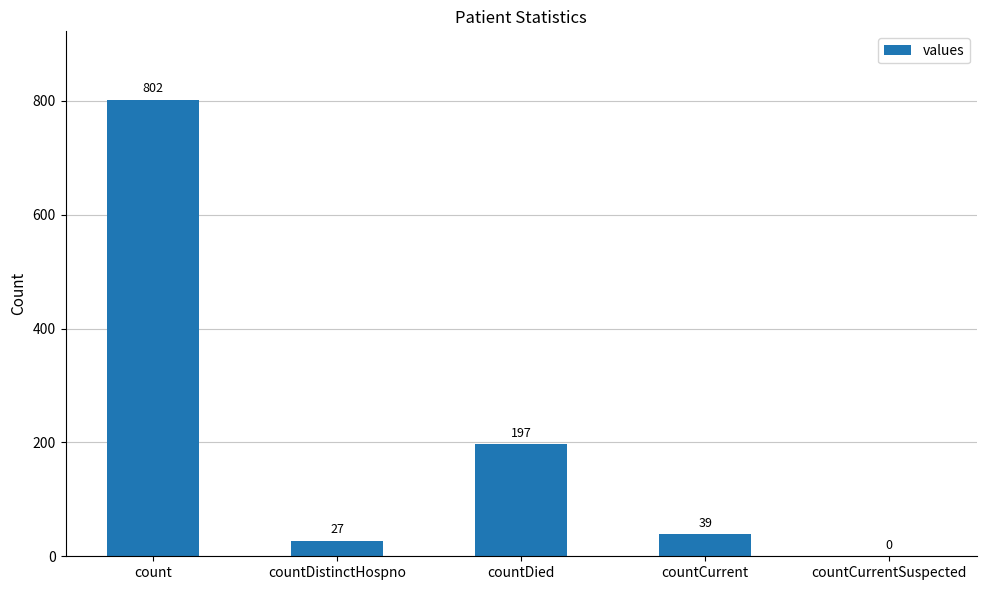

Where does the data first go above 39?

count